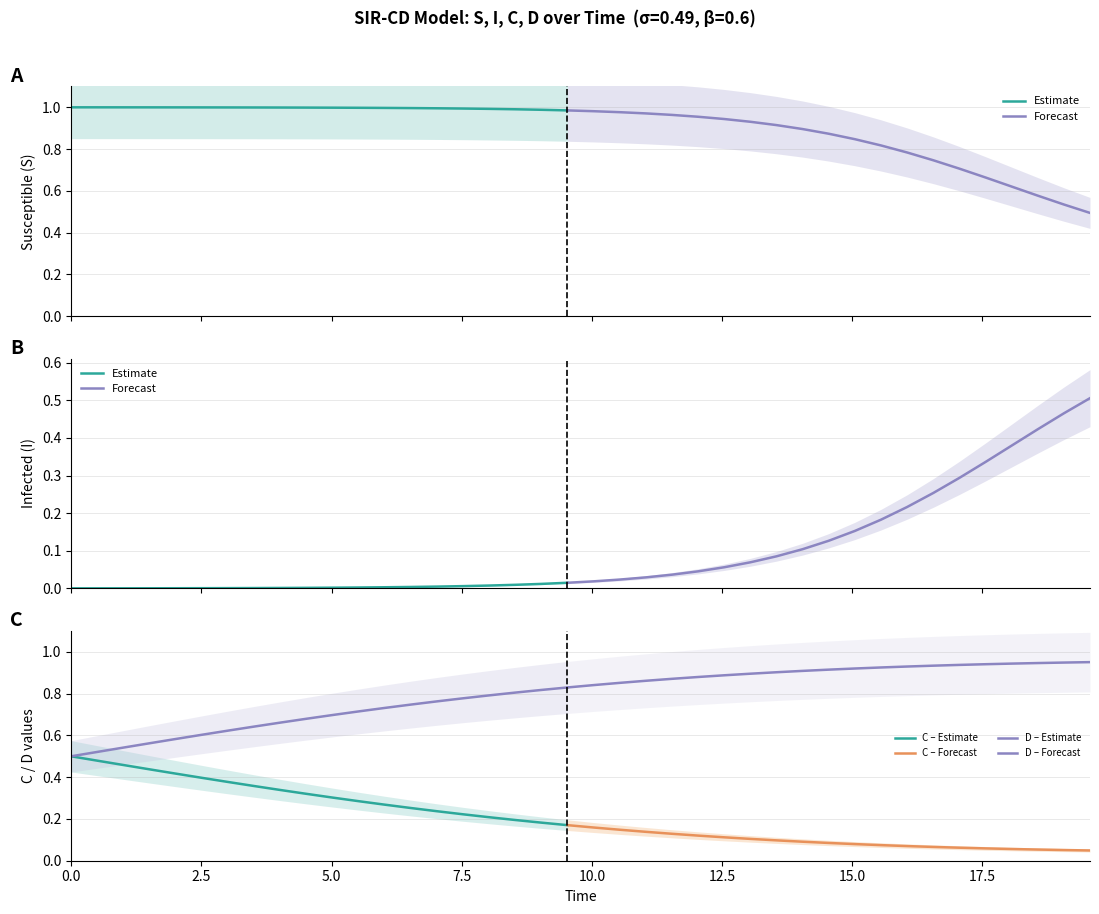

Is it true that S equals 1.8 at 18?

False